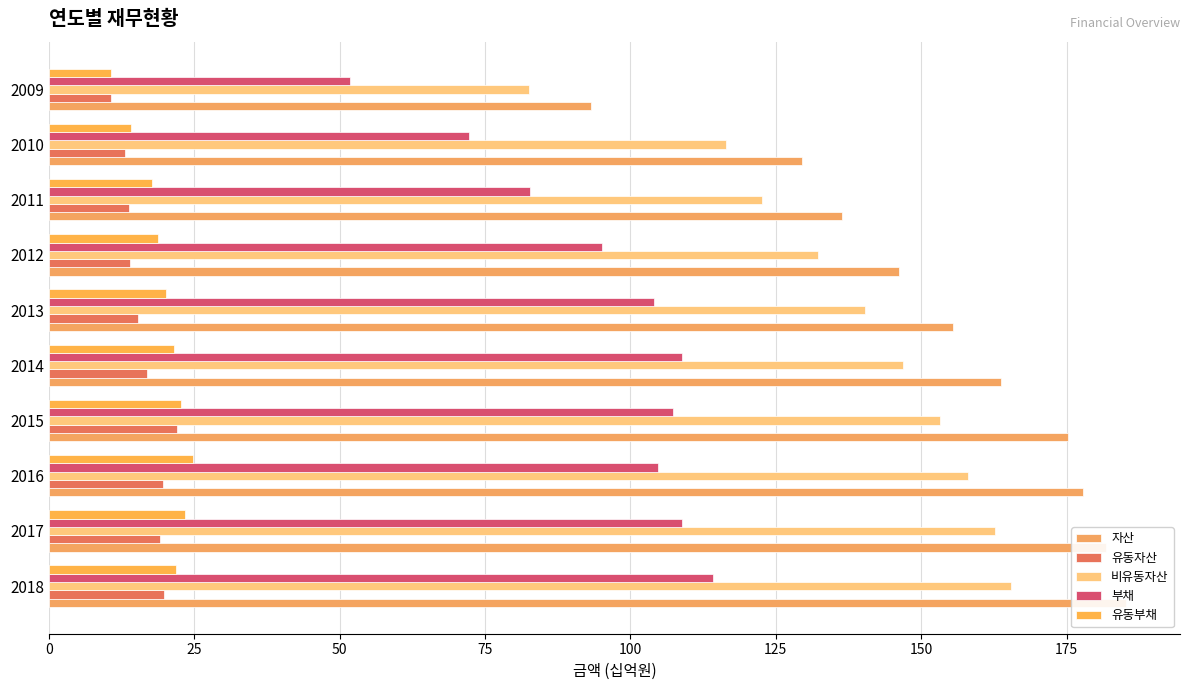

What is the total value across all series at 2018?

506.5